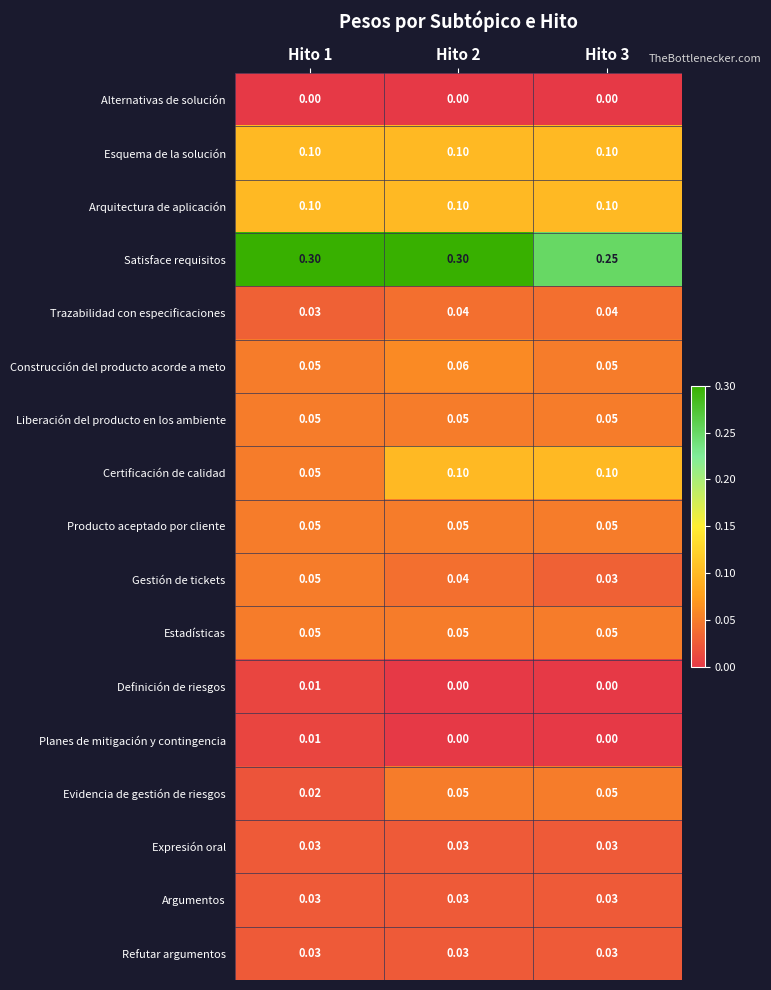

At which category is the sum across all series the highest?

Hito 2